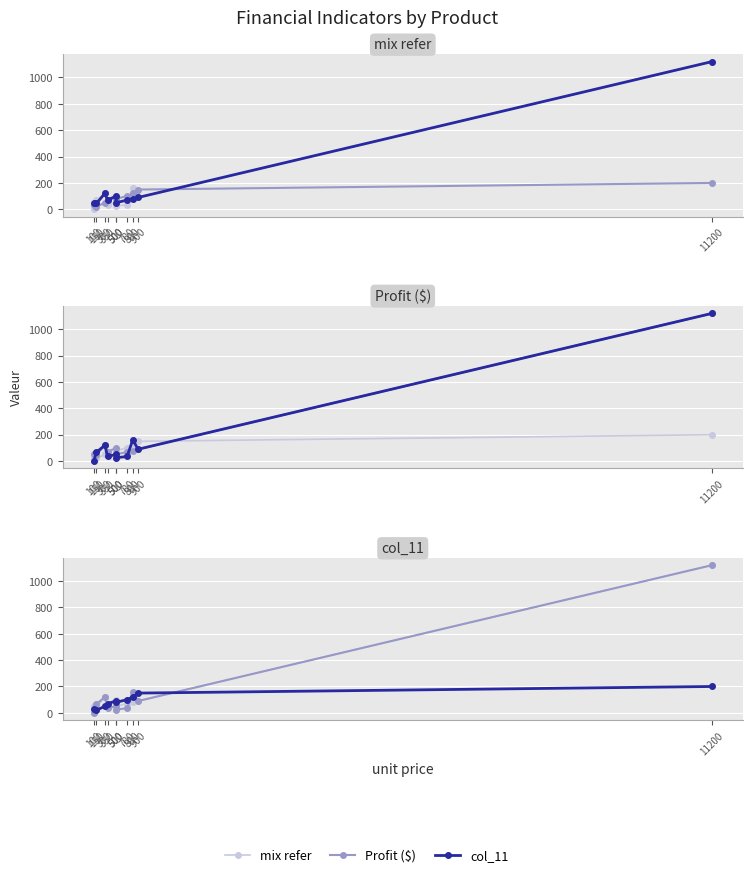

What is the difference between the maximum and minimum values in the mix refer series?

1075.0